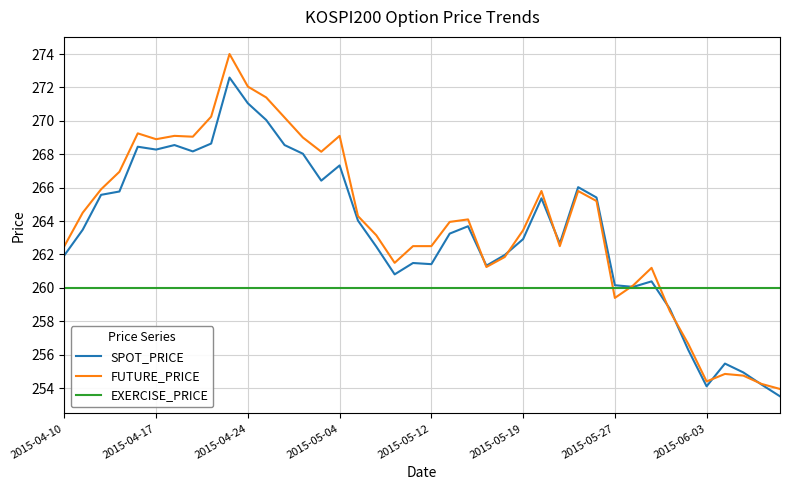

Does the chart display data point markers on the line(s)?

No